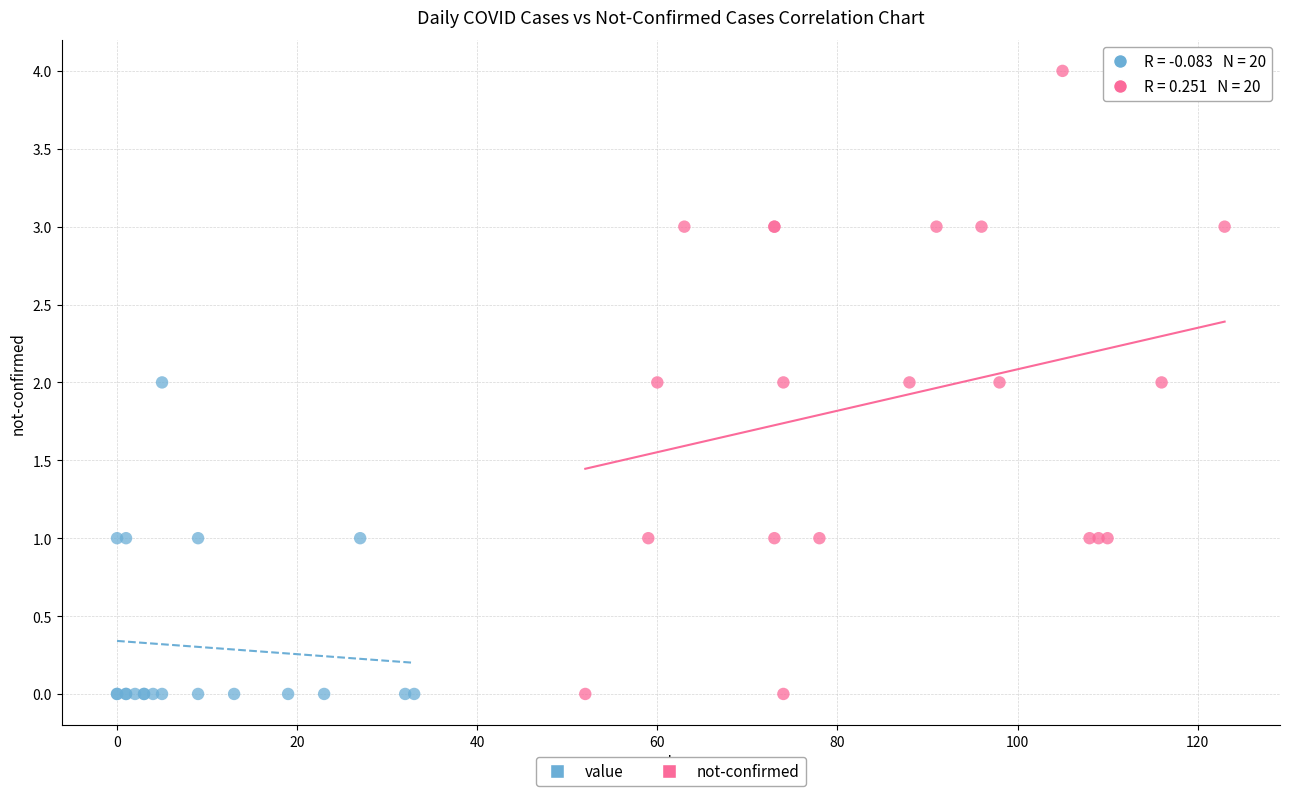

Which series contains the highest Y value?

not-confirmed